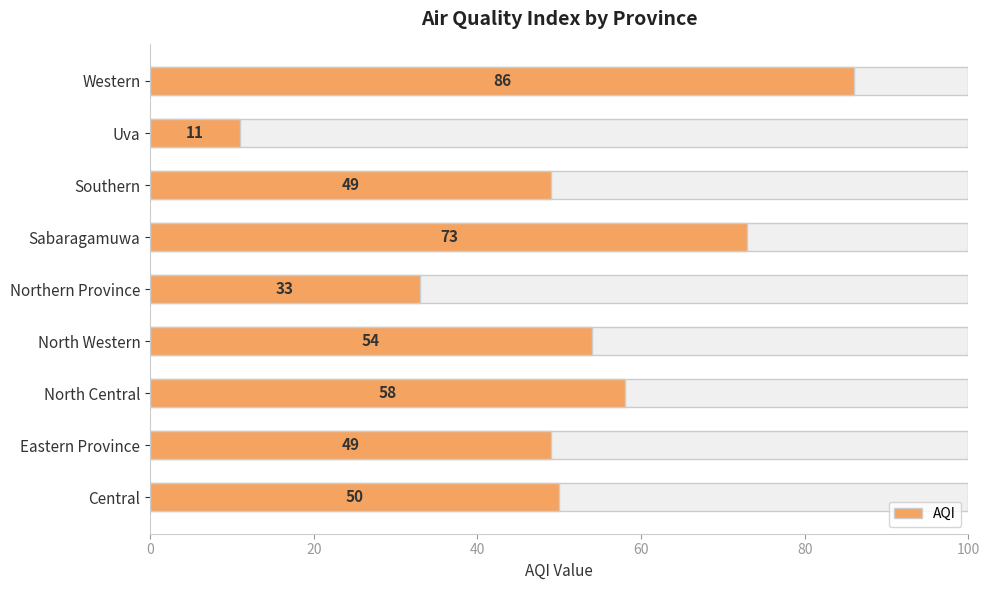

Are the bars grouped side by side (vs. stacked)?

No